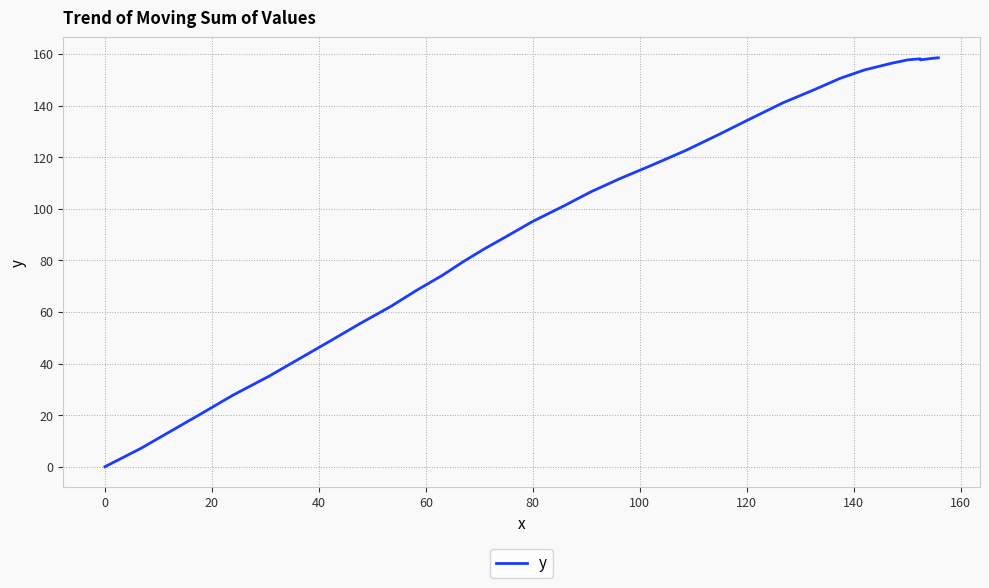

Count the number of data series in this chart.

1